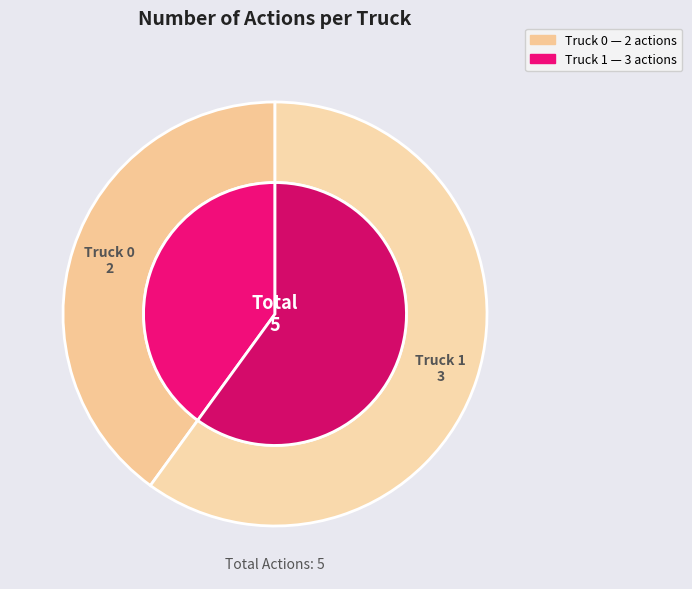

Count the number of slices in the pie.

2